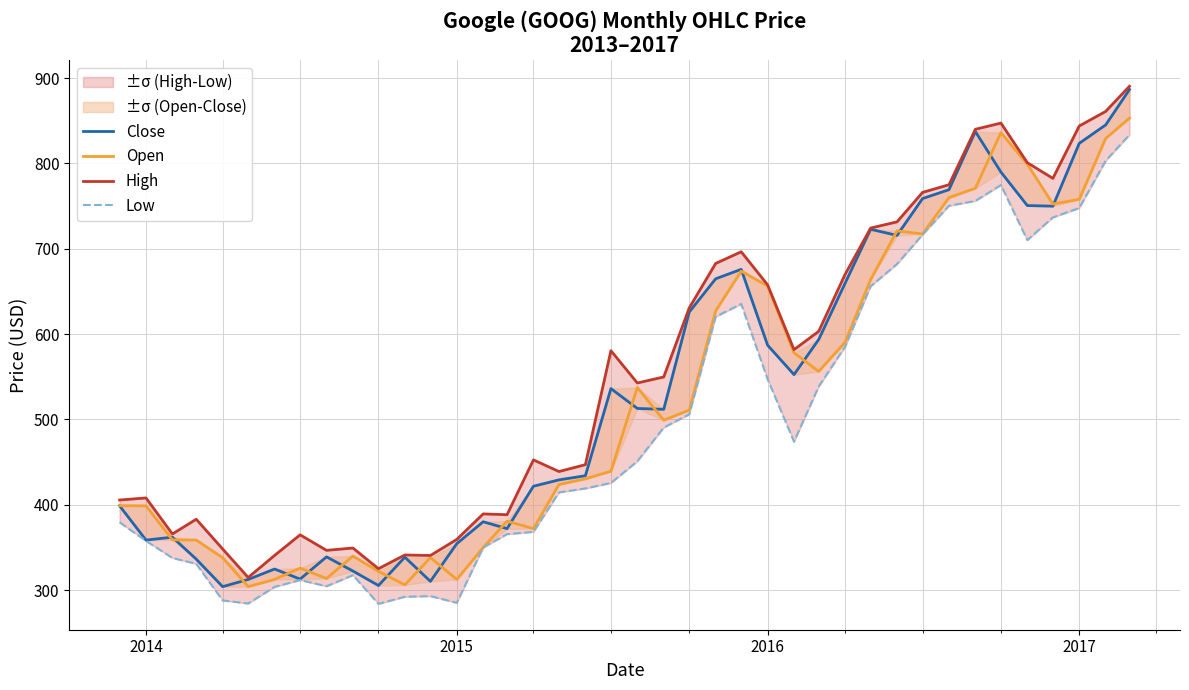

Is the value of Close at 17 greater than the value of Open at 16?

Yes